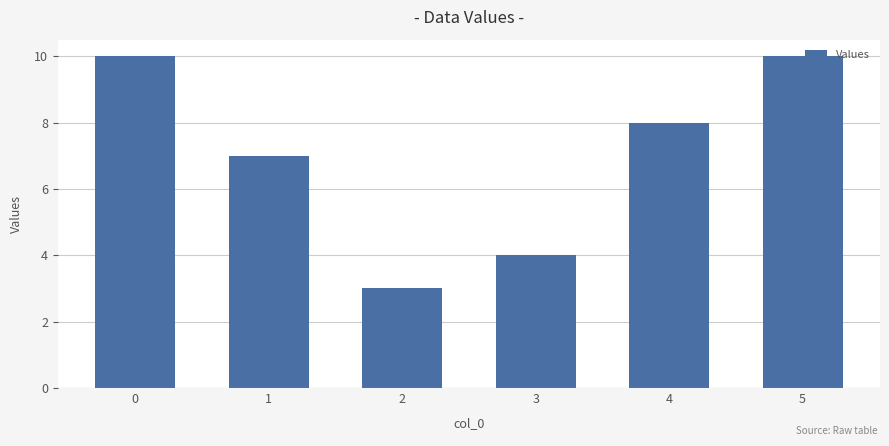

How many values are below 8?

3